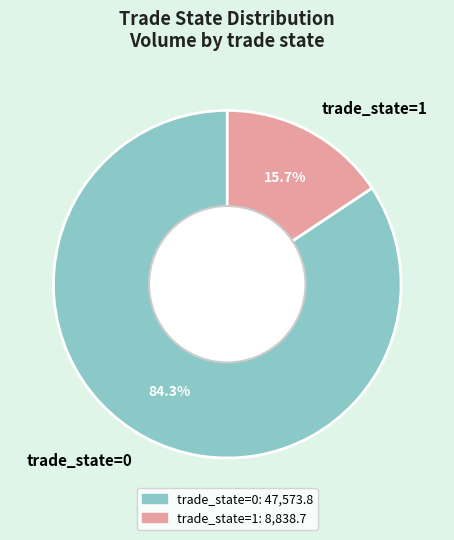

Is there a majority slice in this chart?

Yes